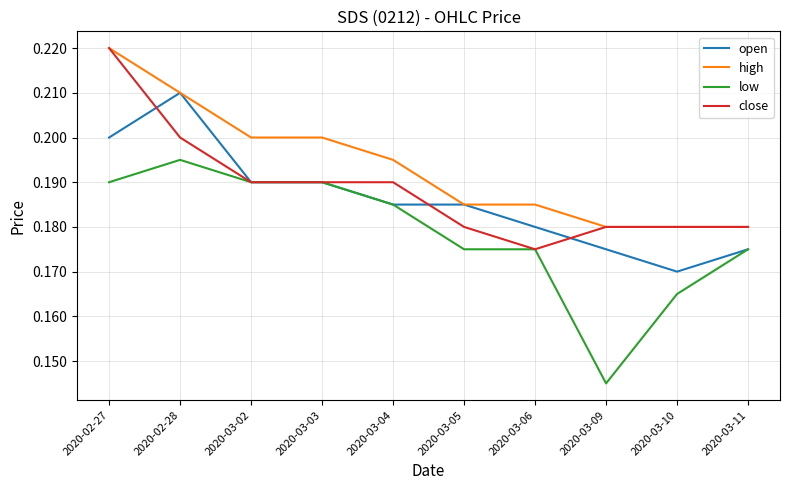

True or false: low and high cross at least once.

False